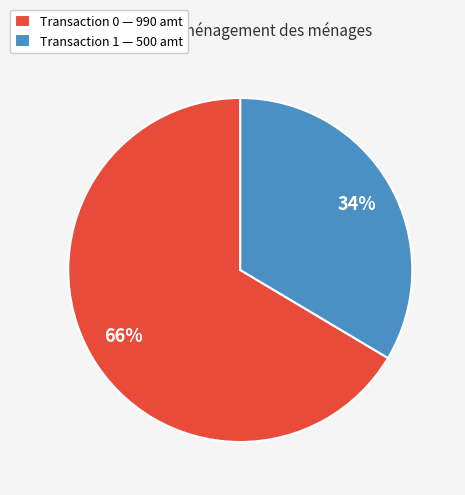

To the nearest percent, what percentage of the pie is Transaction 1 — 500 amt?

34%